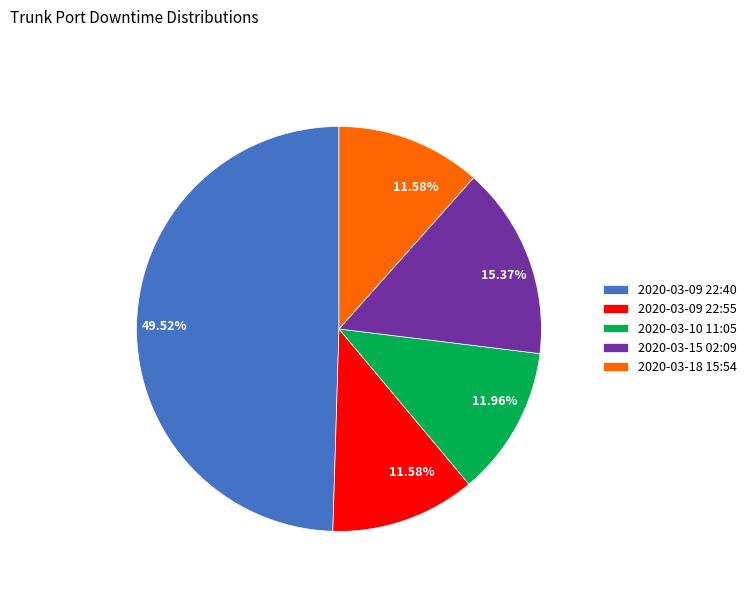

What is the ratio of the value at 2020-03-09 22:55 to the value at 2020-03-15 02:09?

0.8